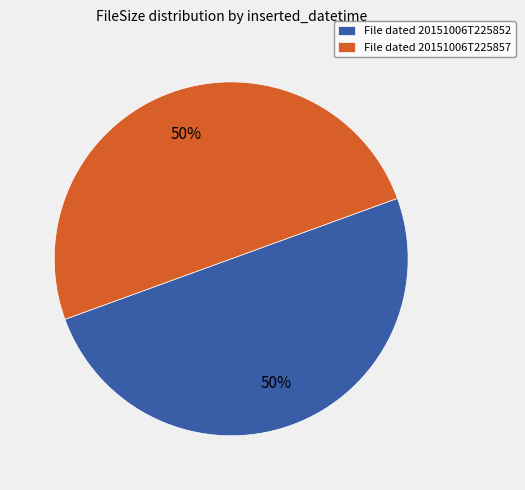

Is it true that File dated 20151006T225852 is 42% of the pie?

False